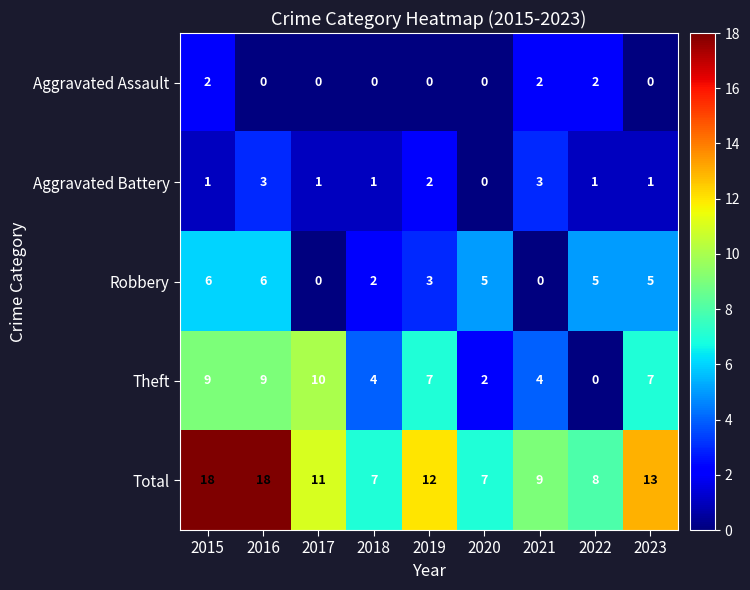

Is the value of Robbery at 2017 greater than the value of Theft at 2022?

No